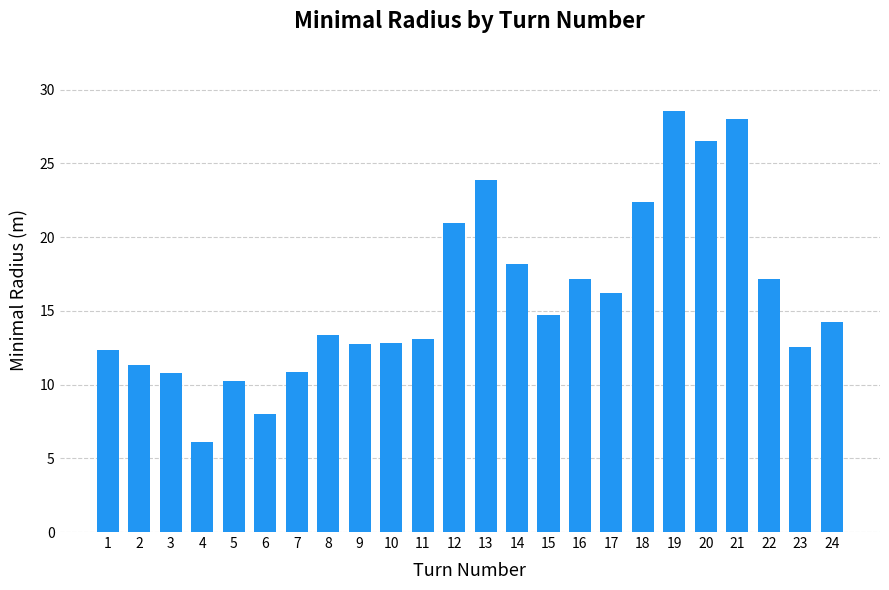

How many values are below 14?

12